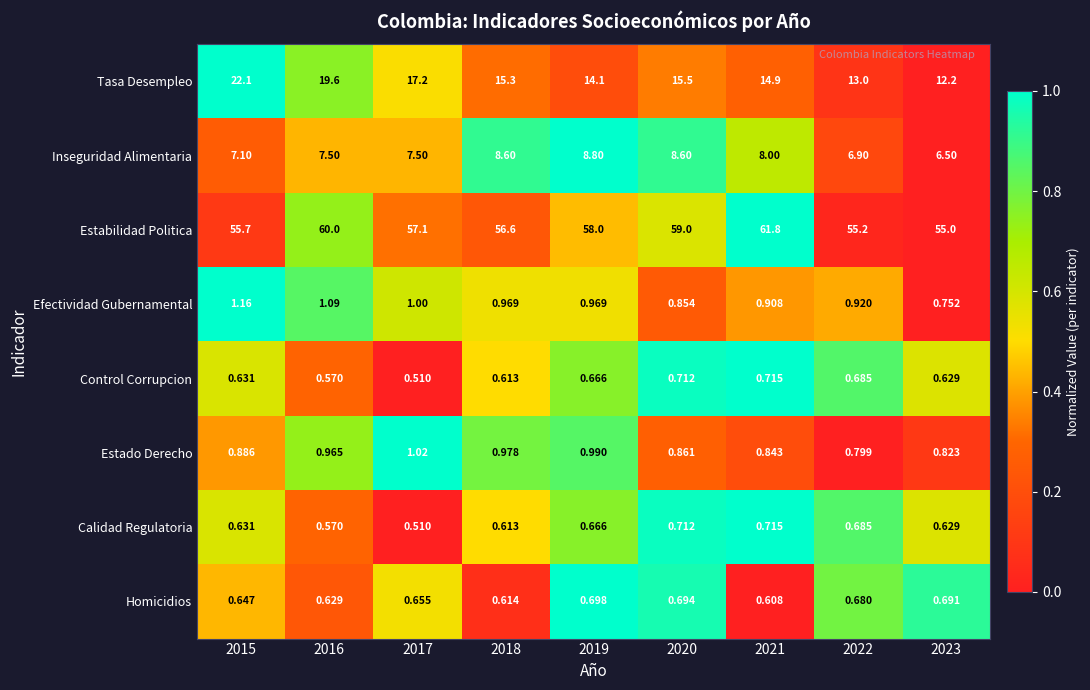

At which category does the chart reach its minimum across all series?

2017